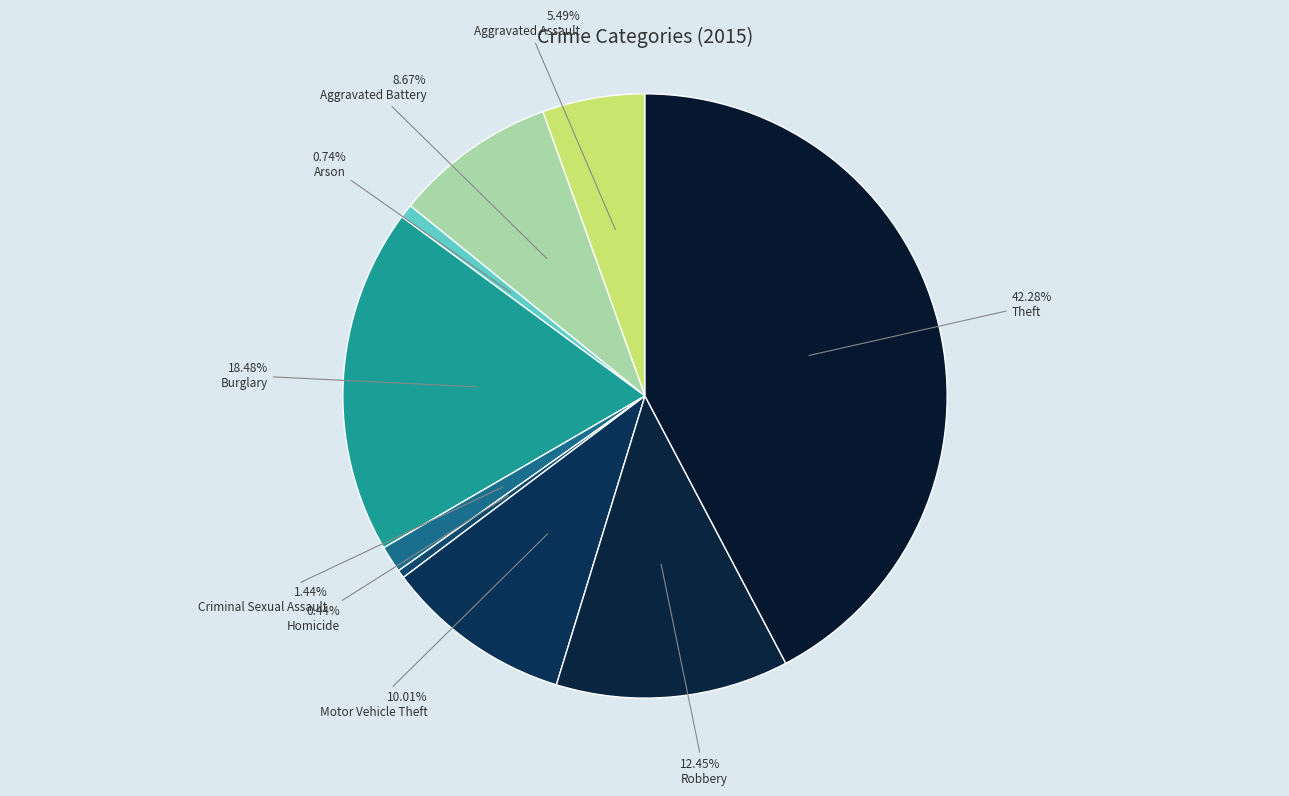

How many slices are in this pie chart?

9